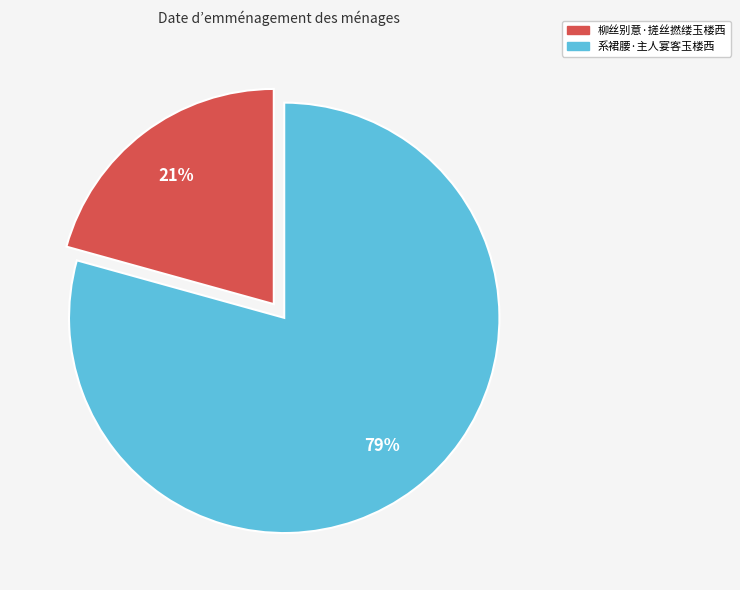

To the nearest percent, what is the average slice percentage?

50%